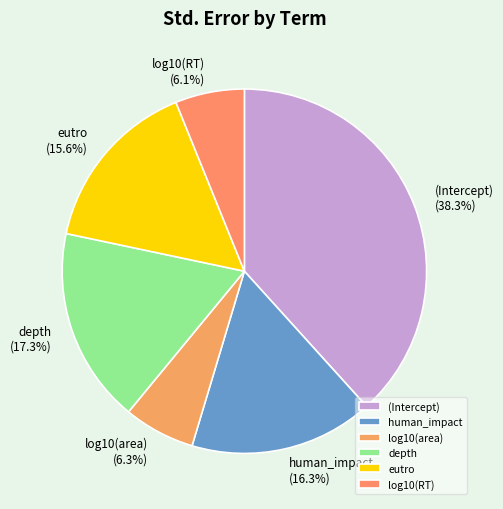

To the nearest percent, what is the difference between the human_impact and eutro slice percentages?

1%